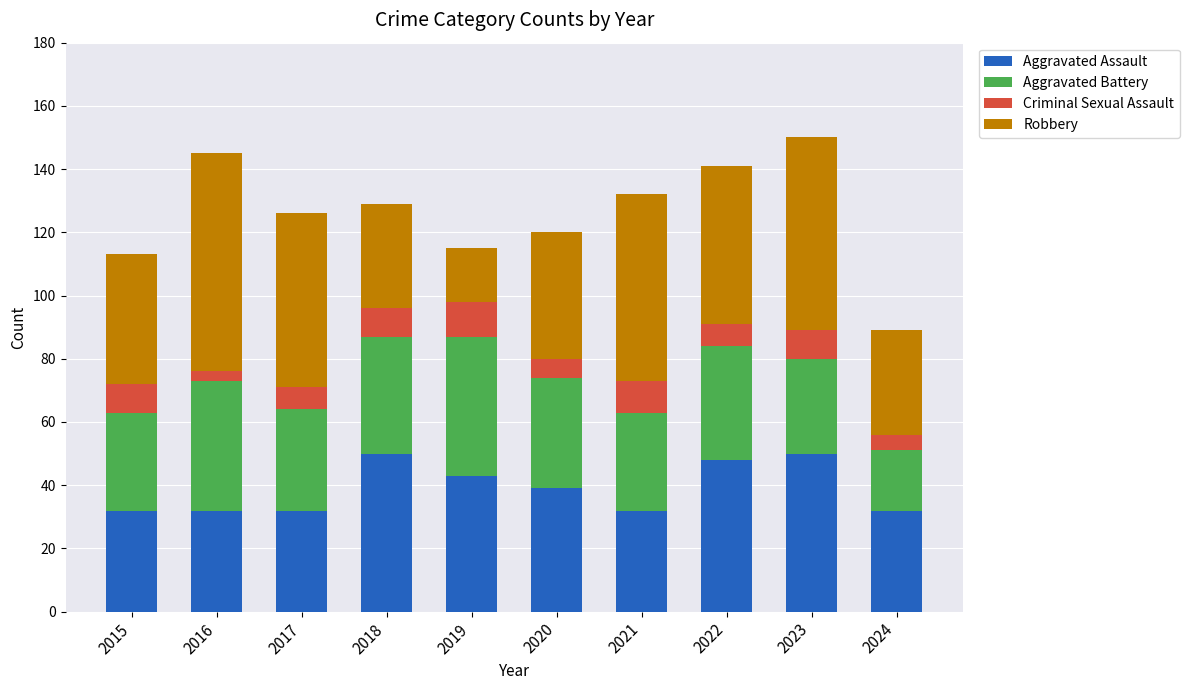

Read the Aggravated Assault value at 2023.

50